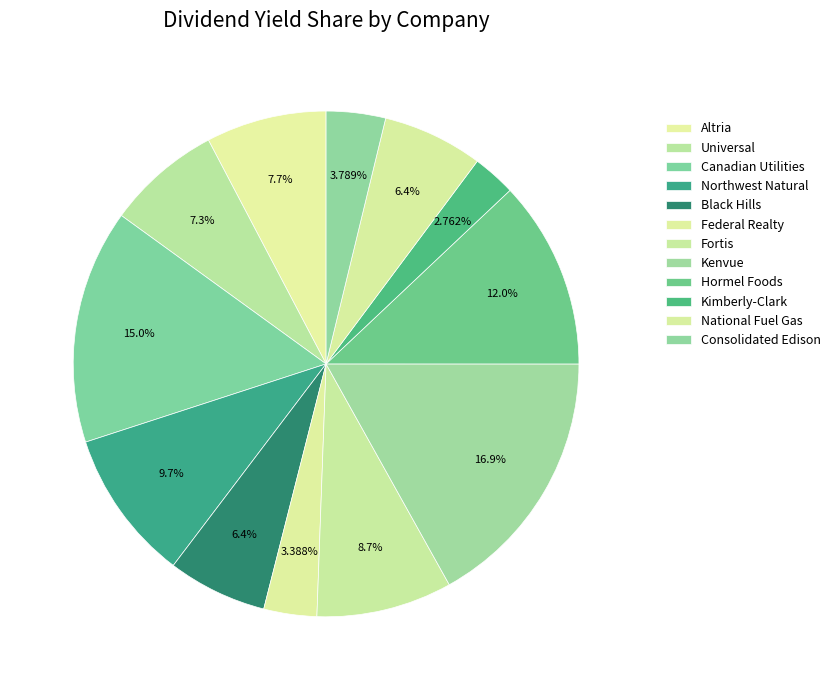

Count the number of slices in the pie.

12